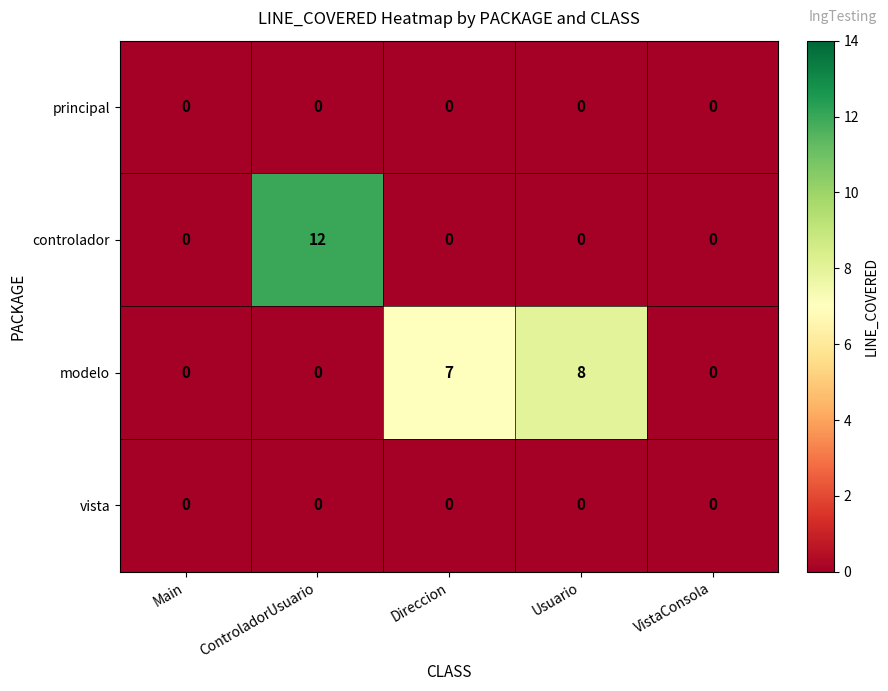

Which series changed the most between Main and Usuario?

modelo